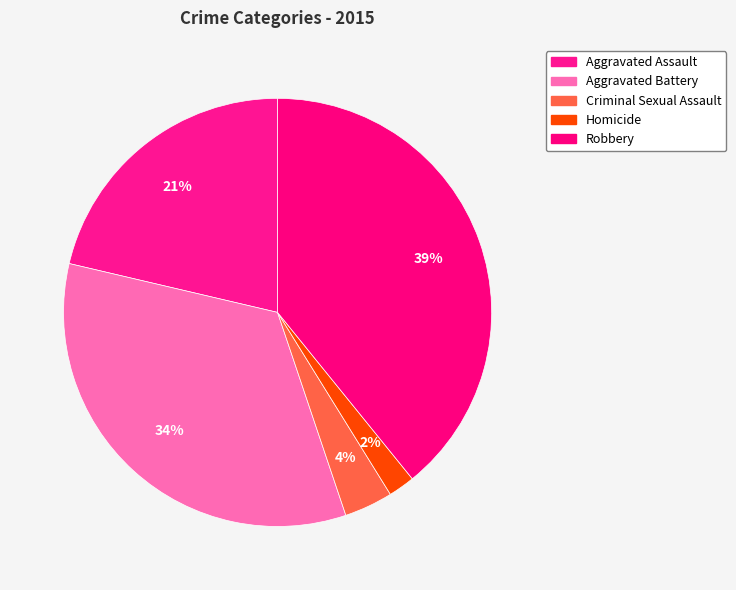

Count the number of slices in the pie.

5